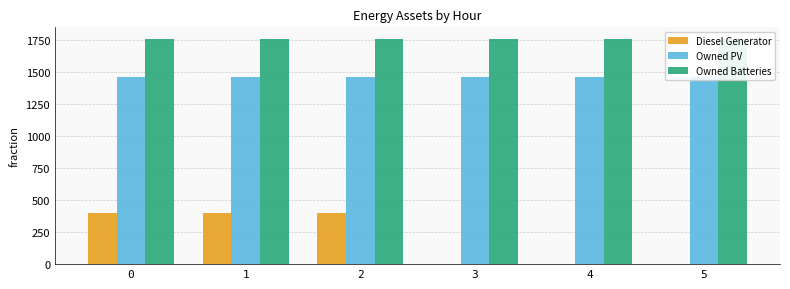

Reading left to right, what are all the values shown in this chart?

Diesel Generator: 0=400	1=400	2=400	3=0	4=0	5=0
Owned PV: 0=1461	1=1461	2=1461	3=1461	4=1461	5=1461
Owned Batteries: 0=1762	1=1762	2=1762	3=1762	4=1762	5=1762